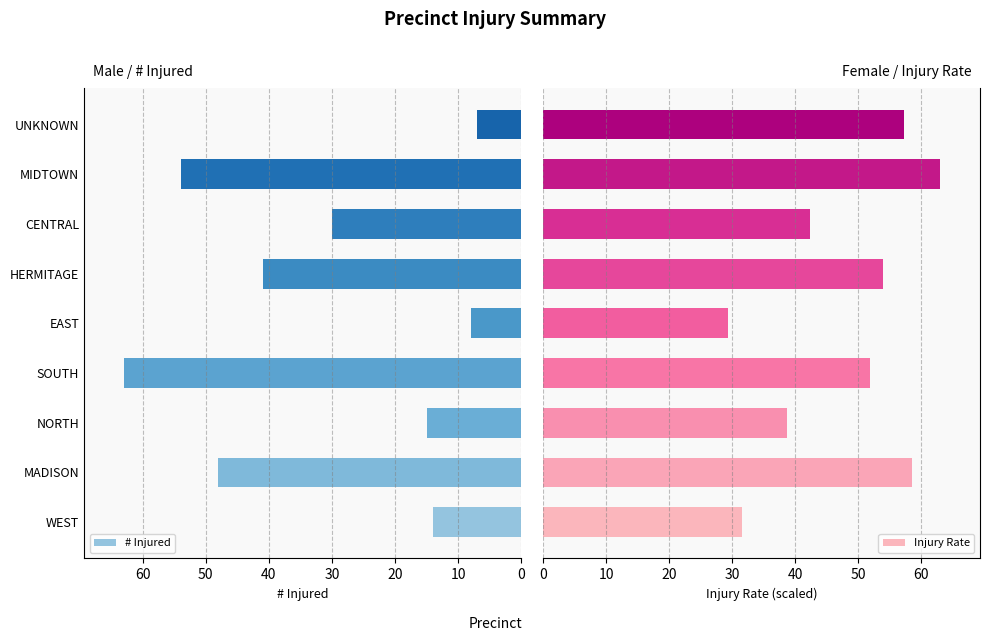

What is the average value of the # Injured series?

31